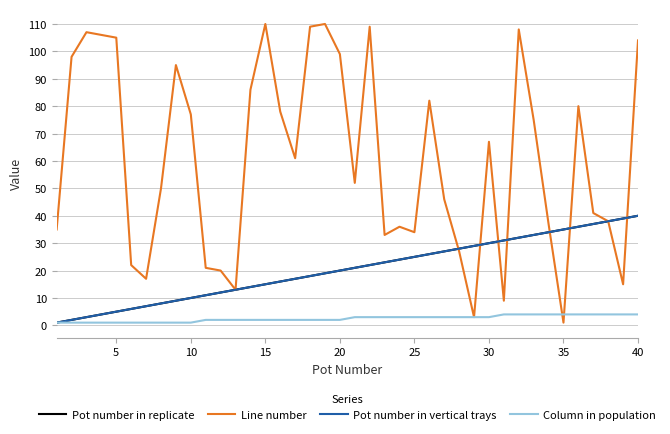

What is the lowest value of the Pot number in vertical trays series?

1